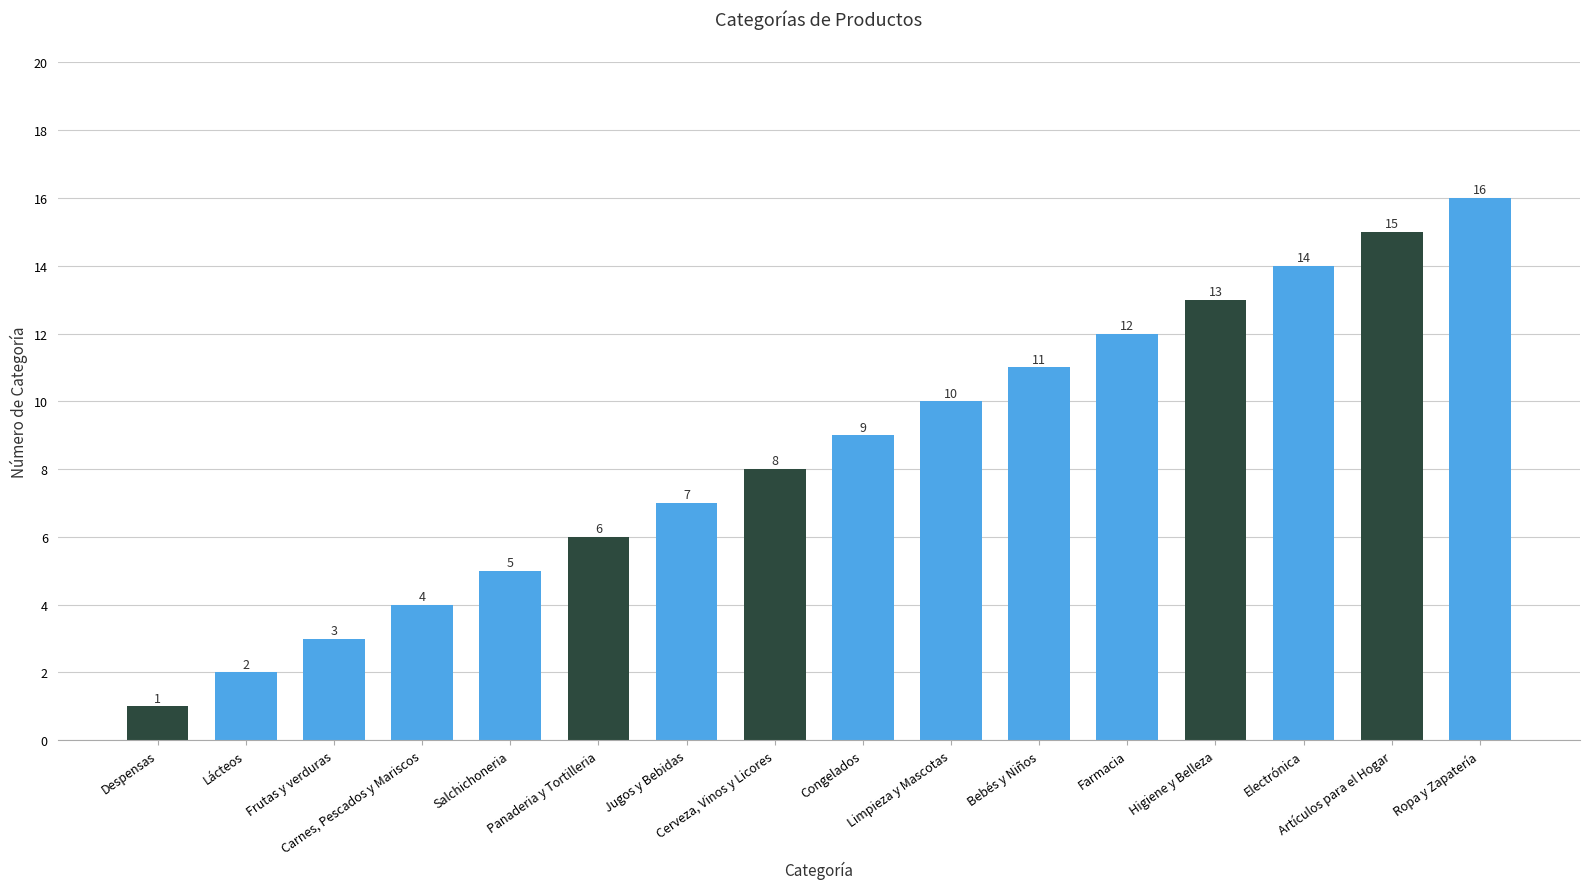

What is the label of the 15th bar from the right?

Lácteos